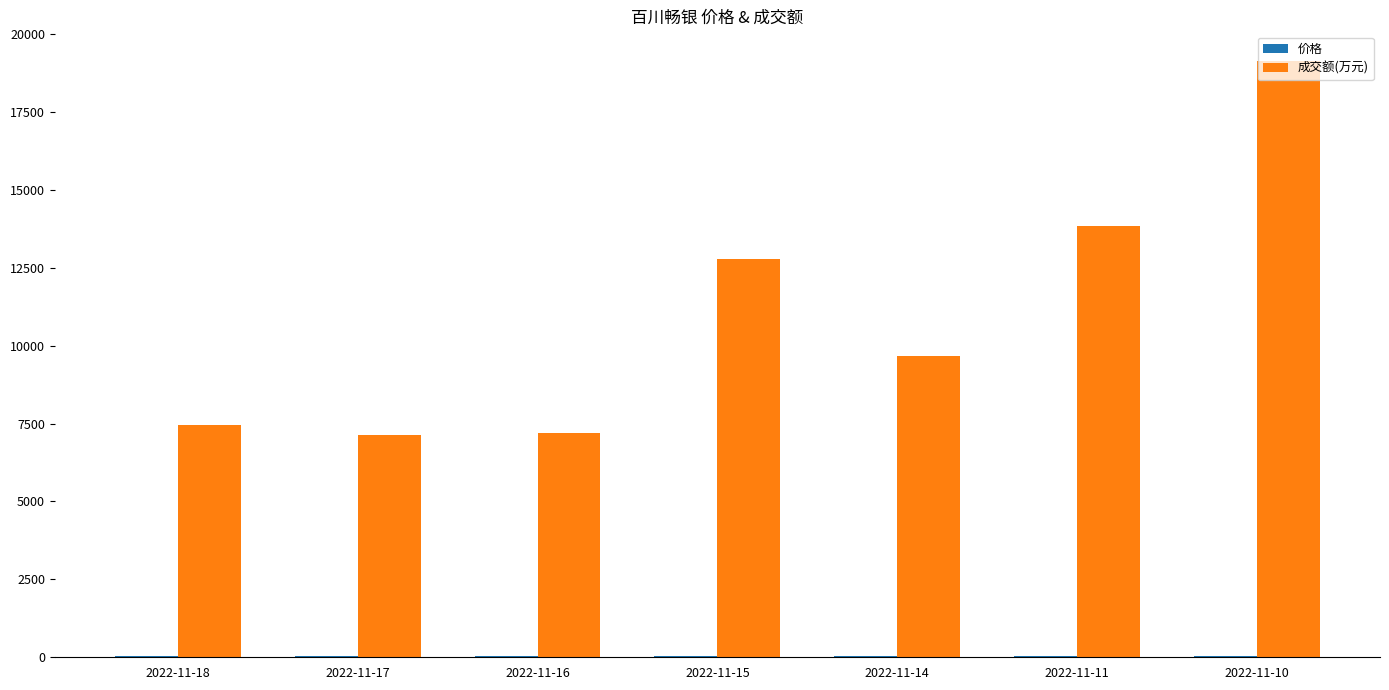

The value of 成交额(万元) at 2022-11-15 is 19908.5. True or false?

False